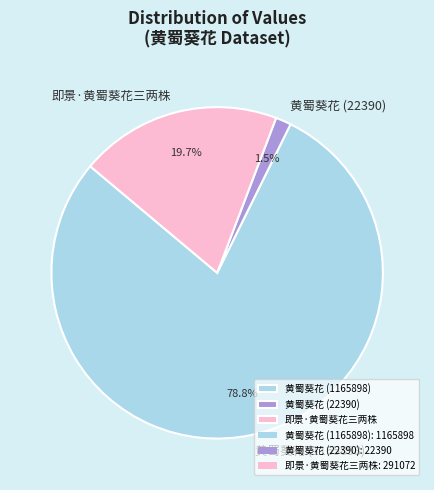

To the nearest percent, what is the difference between the largest and smallest slice percentages?

77%